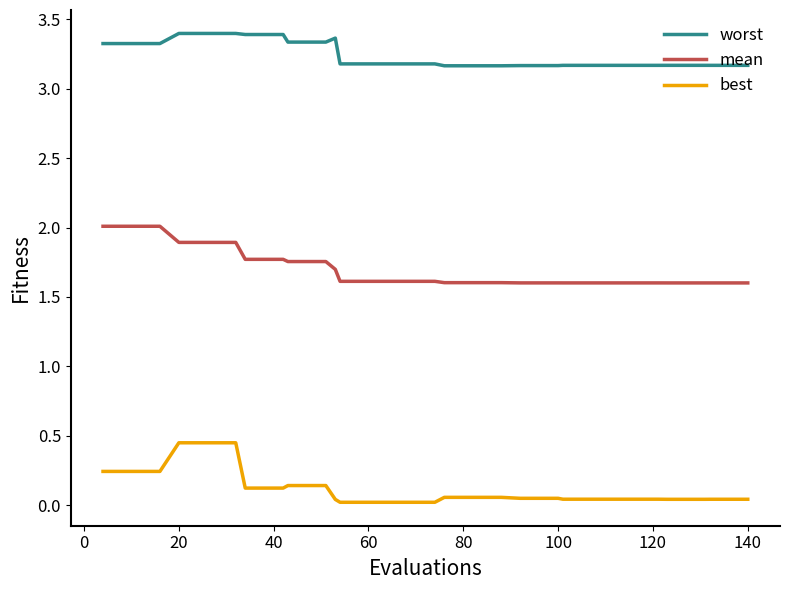

What is the lowest value of the mean series?

1.6